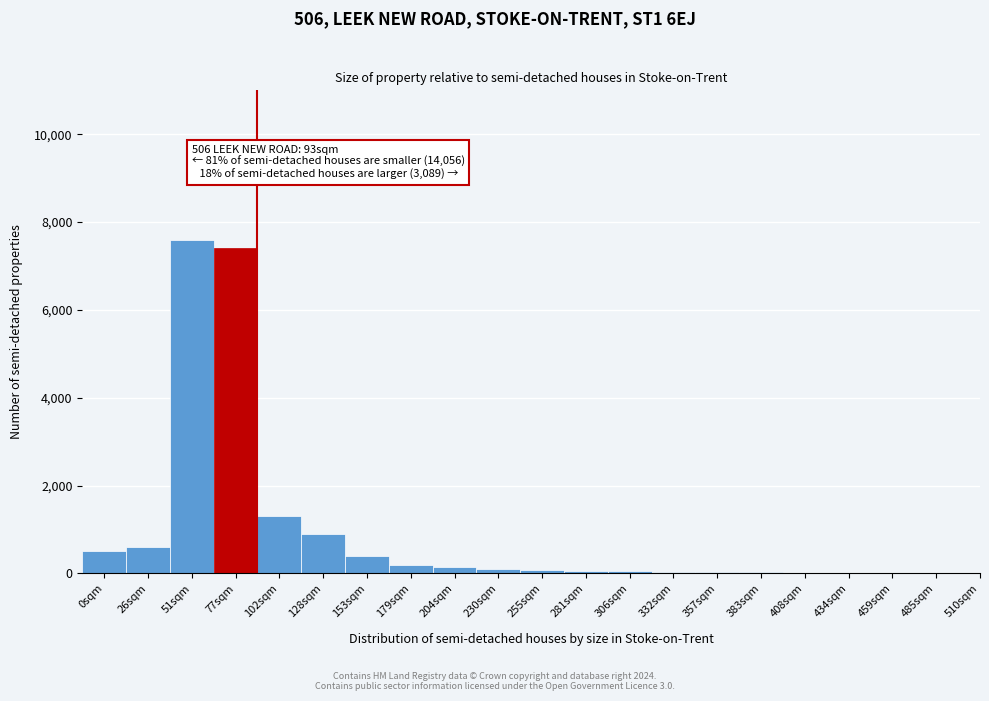

Is it true that the value at 128sqm is 900?

True